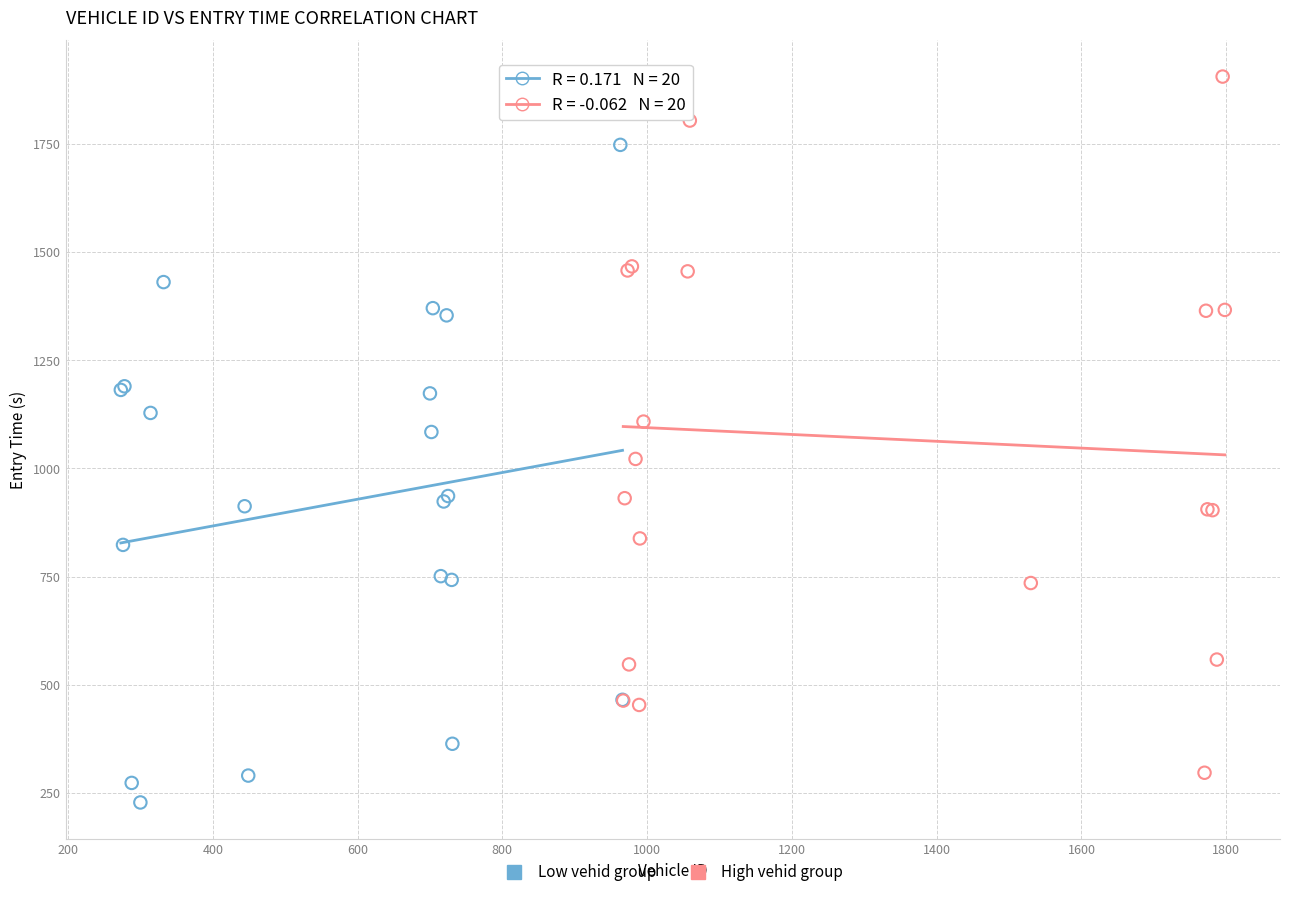

Which series reaches the maximum Y coordinate?

High vehid group